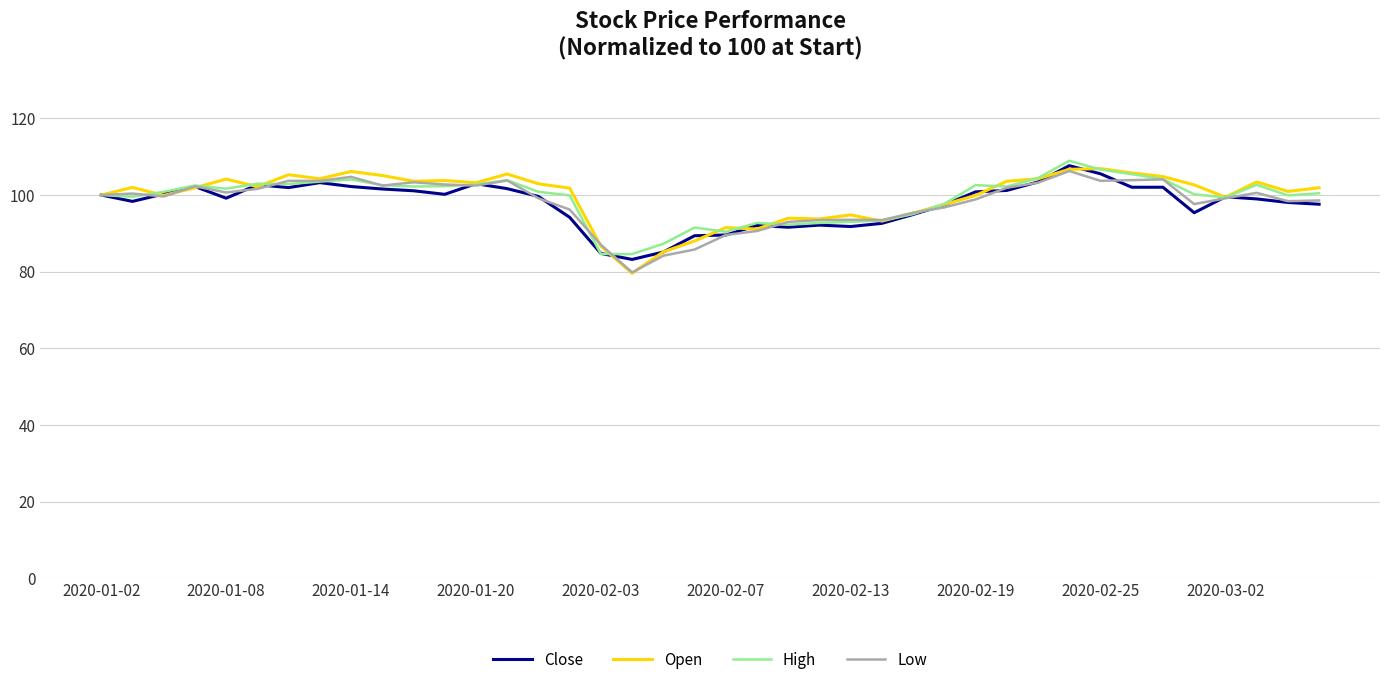

What is the highest value of the Close series?

107.7